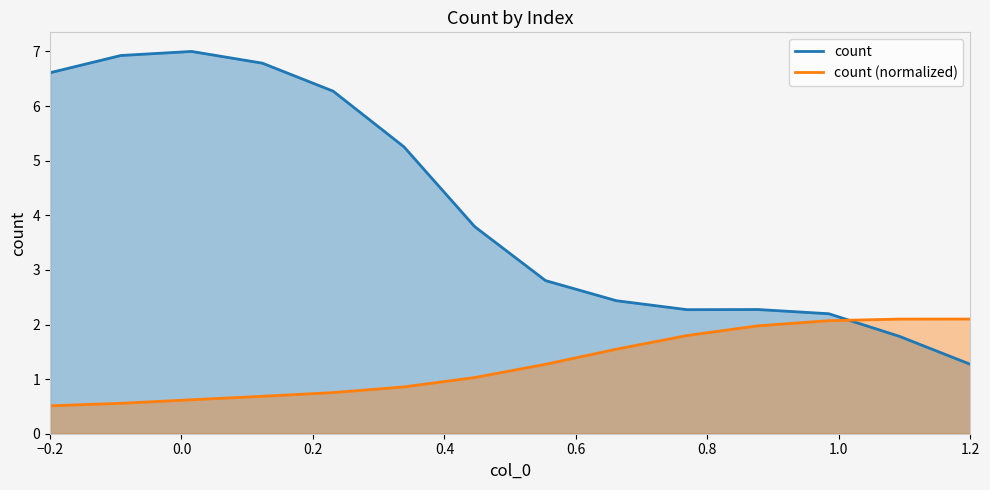

Which series has the largest total across all categories?

count